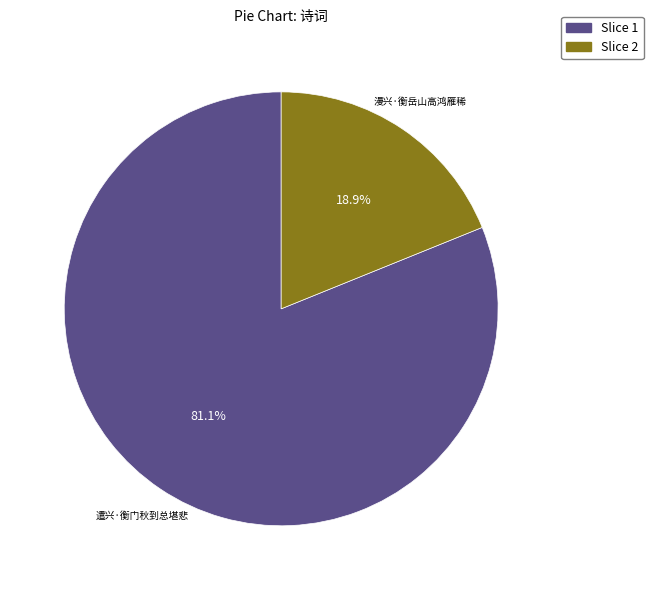

Does Slice 2 represent more than half of the total?

No